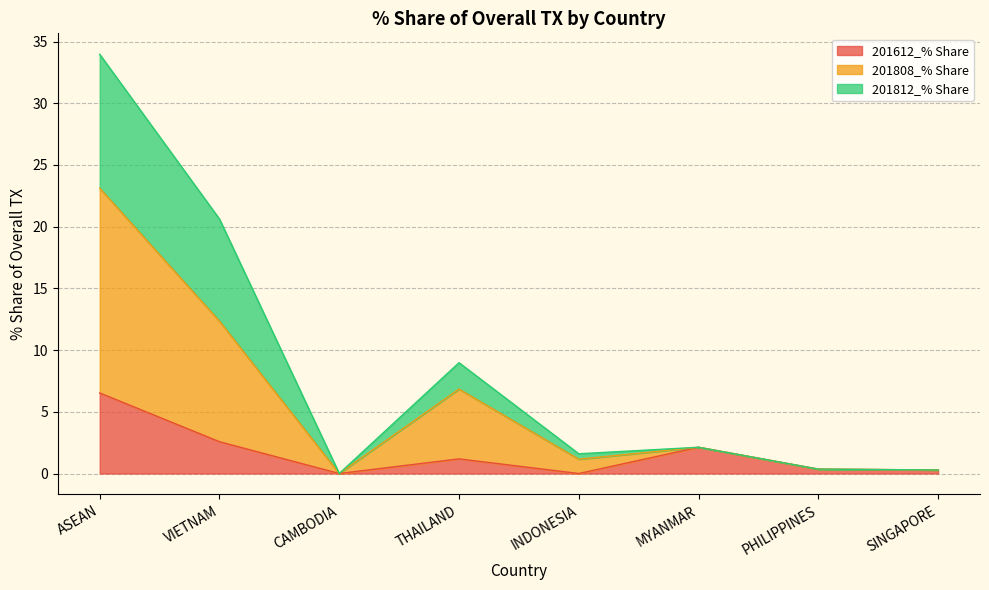

At which category is the sum across all series the highest?

ASEAN